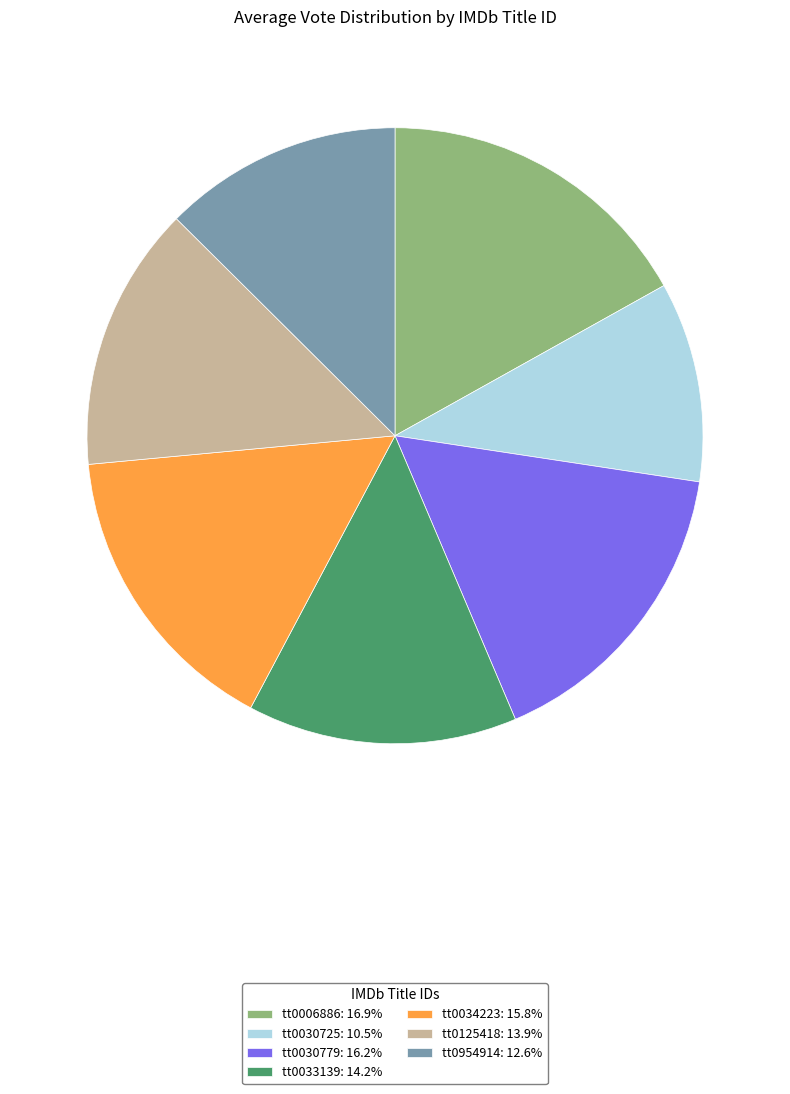

The tt0034223 slice represents 9% of the pie. True or false?

False